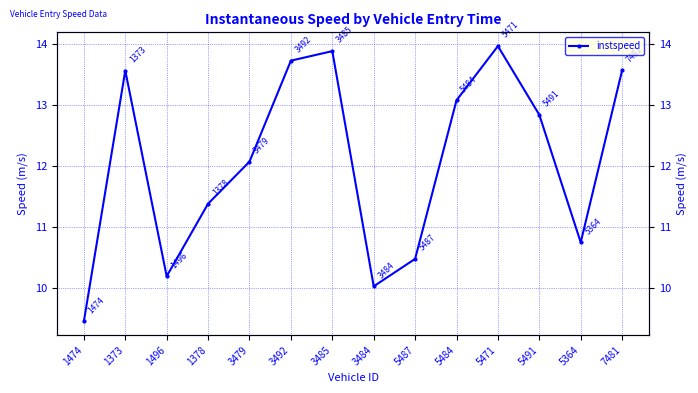

At which label is the value closest to 11?

5364